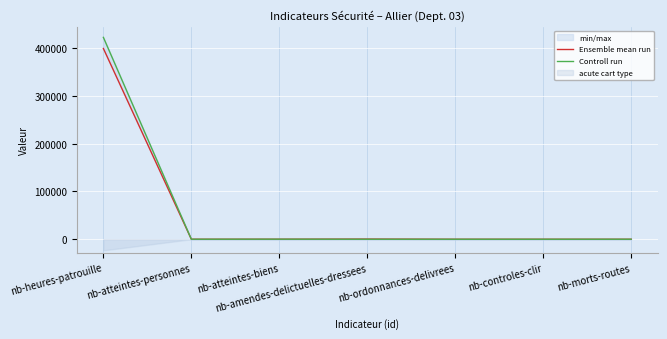

What is the label of the 5th point from the left?

nb-ordonnances-delivrees